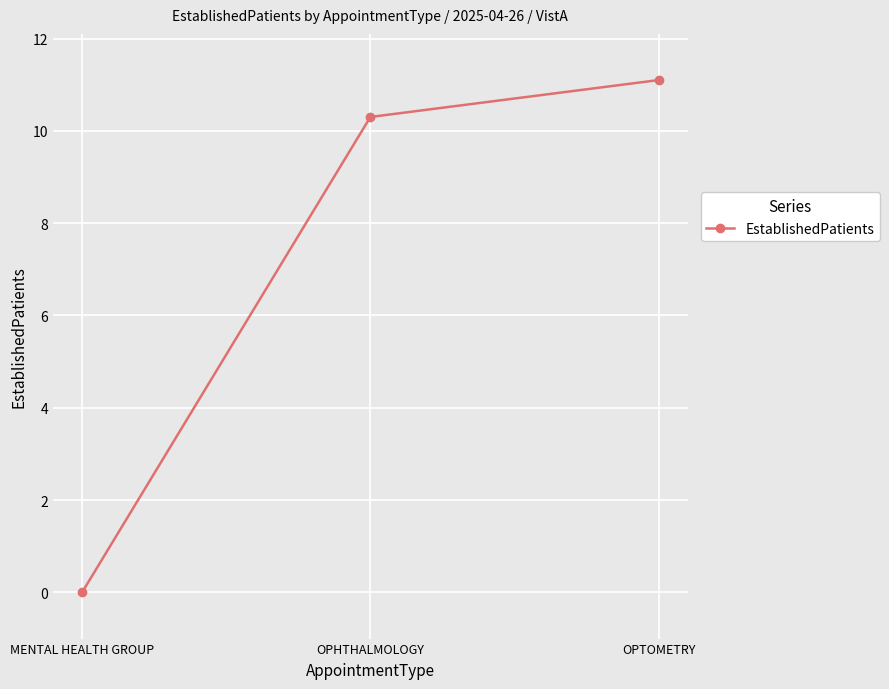

Where does the data first go above 10?

OPHTHALMOLOGY